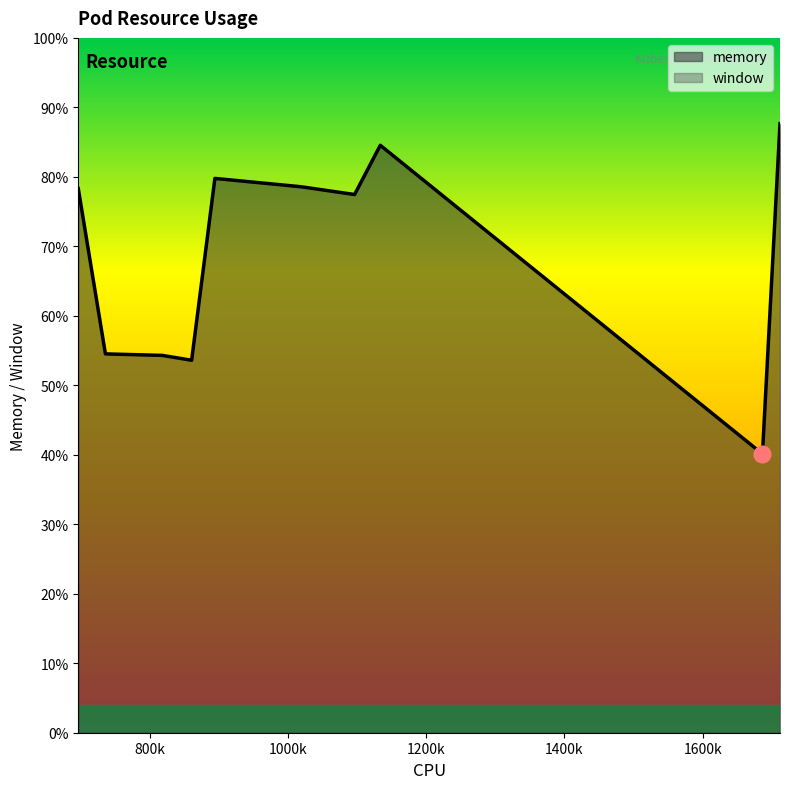

At which label does memory first exceed 195772?

894344